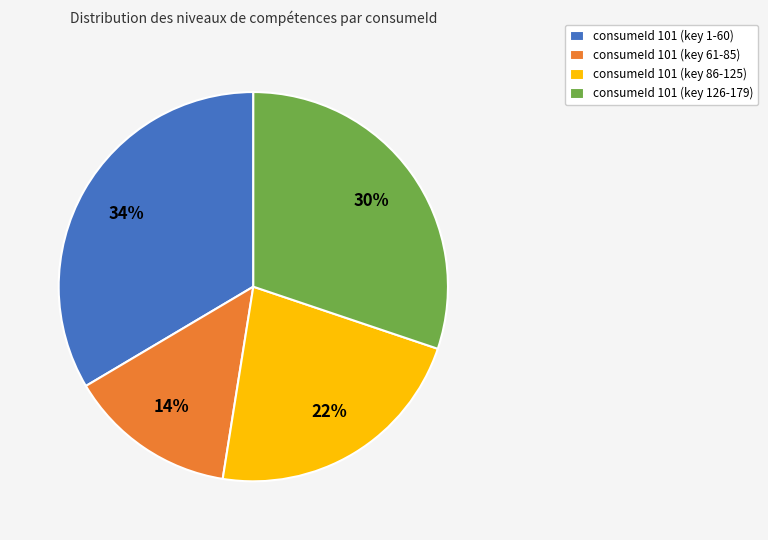

Which slice is the smallest?

consumeId 101 (key 61-85)